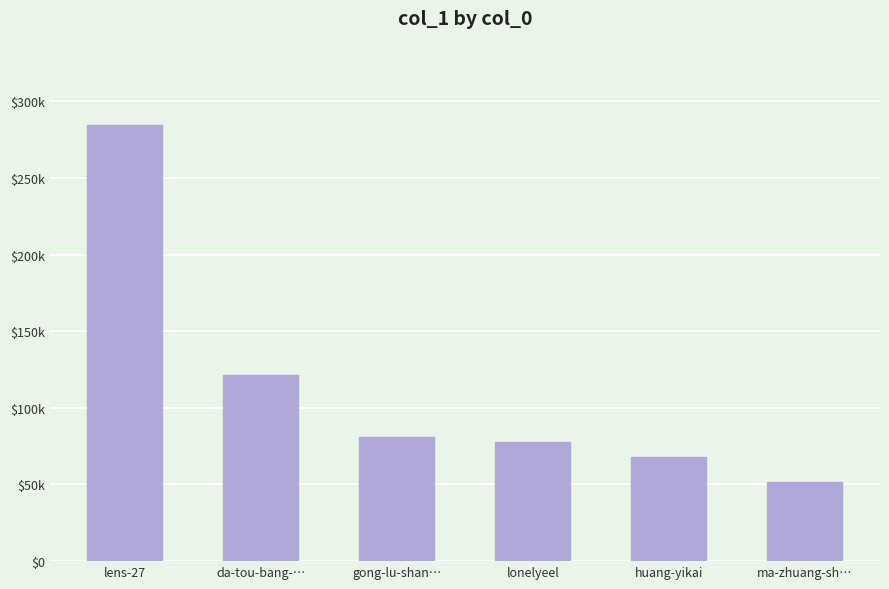

What is the difference between the maximum and minimum values?

232908